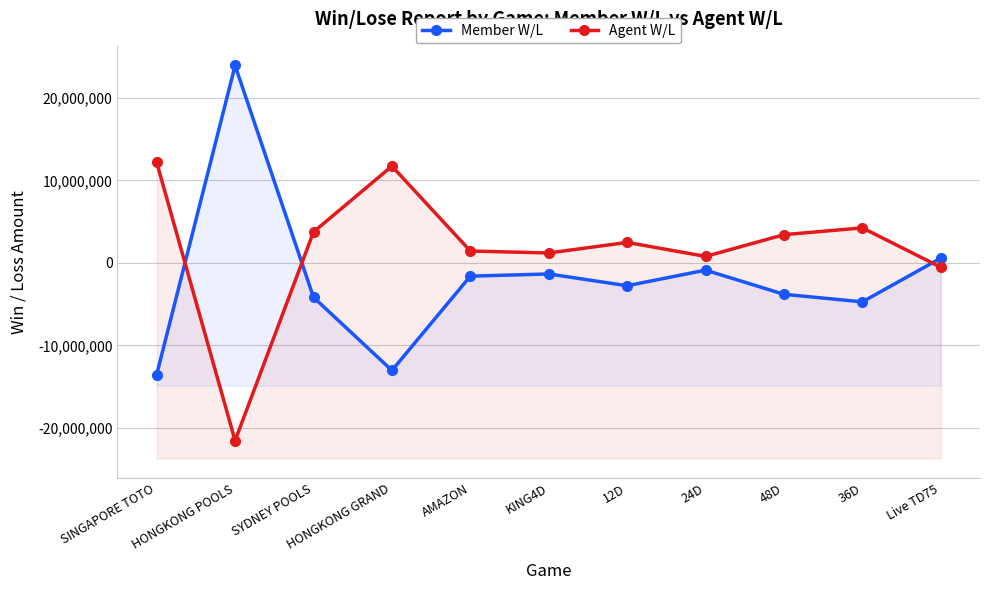

Which series changed the most between HONGKONG GRAND and 24D?

Member W/L